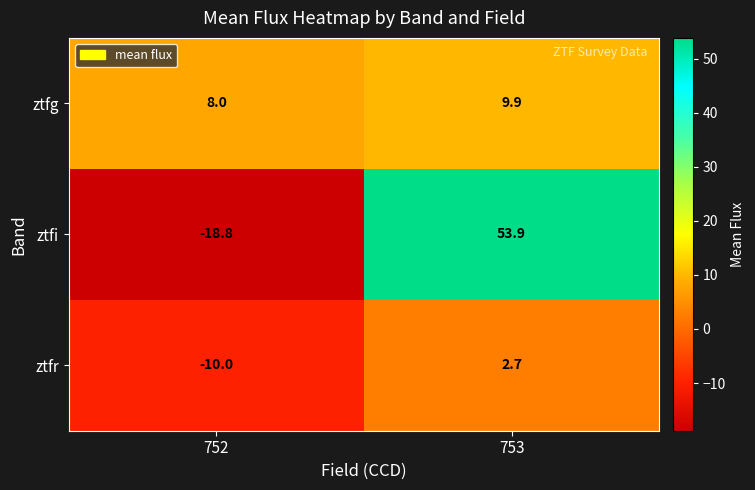

What is the difference between the maximum and minimum values in the ztfr series?

12.7